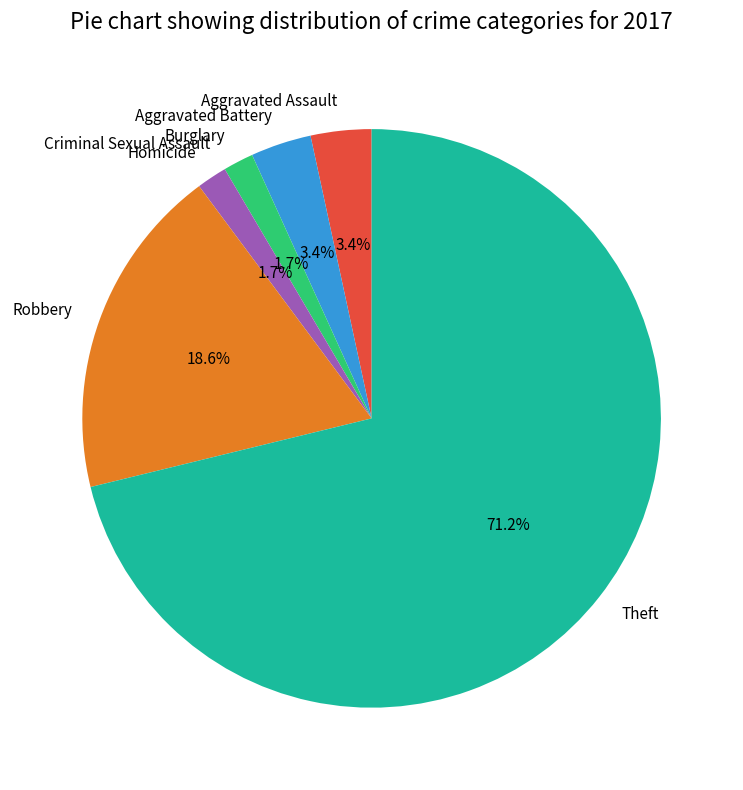

Which category has the biggest portion of the pie?

Theft